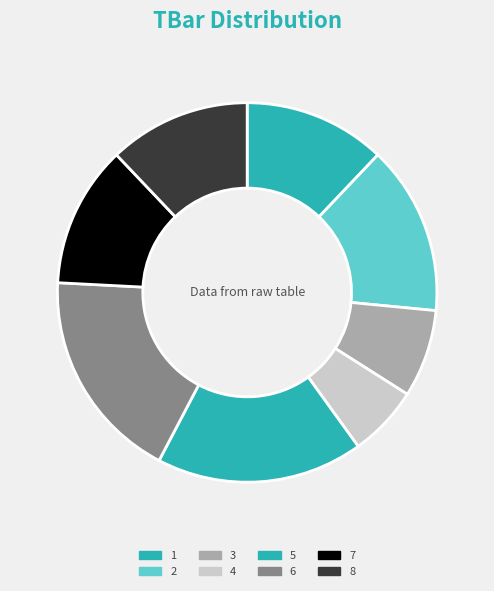

Is the sum of 4 and 3 greater than half?

No